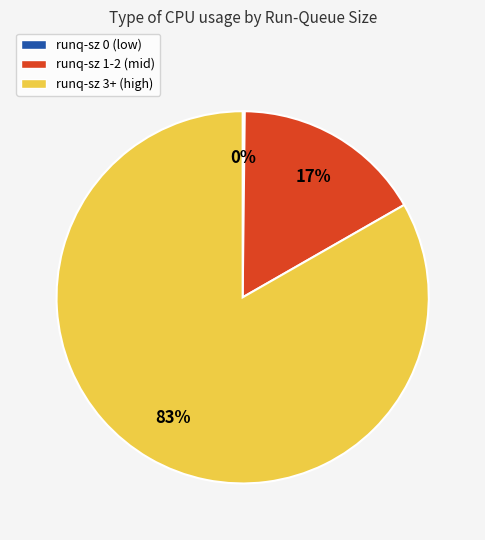

Is there any slice that represents more than half of the pie?

Yes